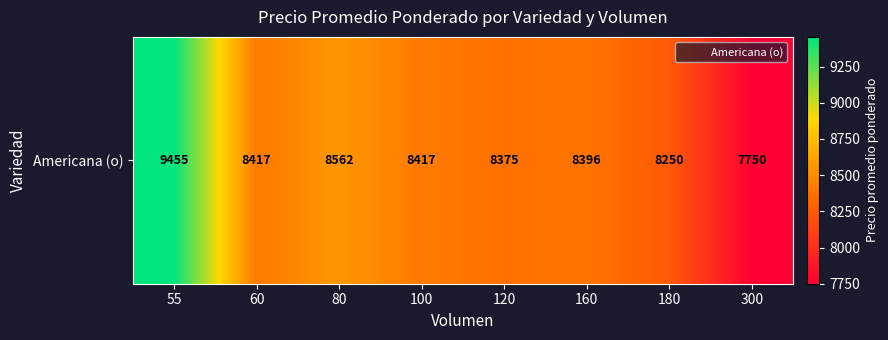

Rank the categories by value from highest to lowest.

55, 80, 60, 100, 160, 120, 180, 300